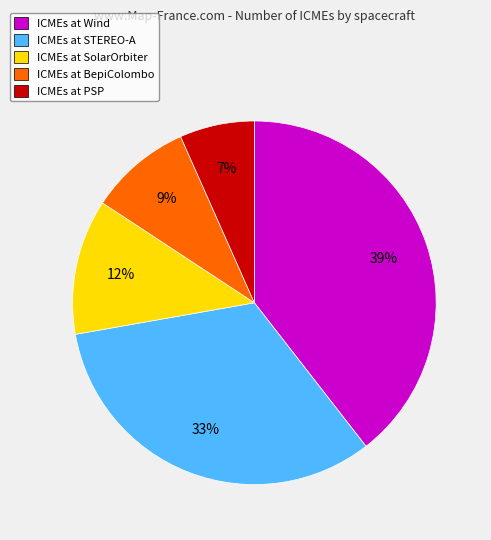

Does any single category account for the majority?

No